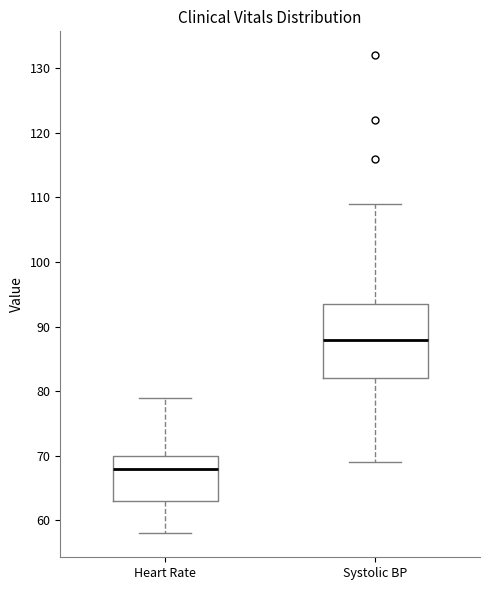

Where does the median line of the box for Heart Rate sit on the y-axis? The values are not printed on the chart, so give them approximately, as read against the axis.

68